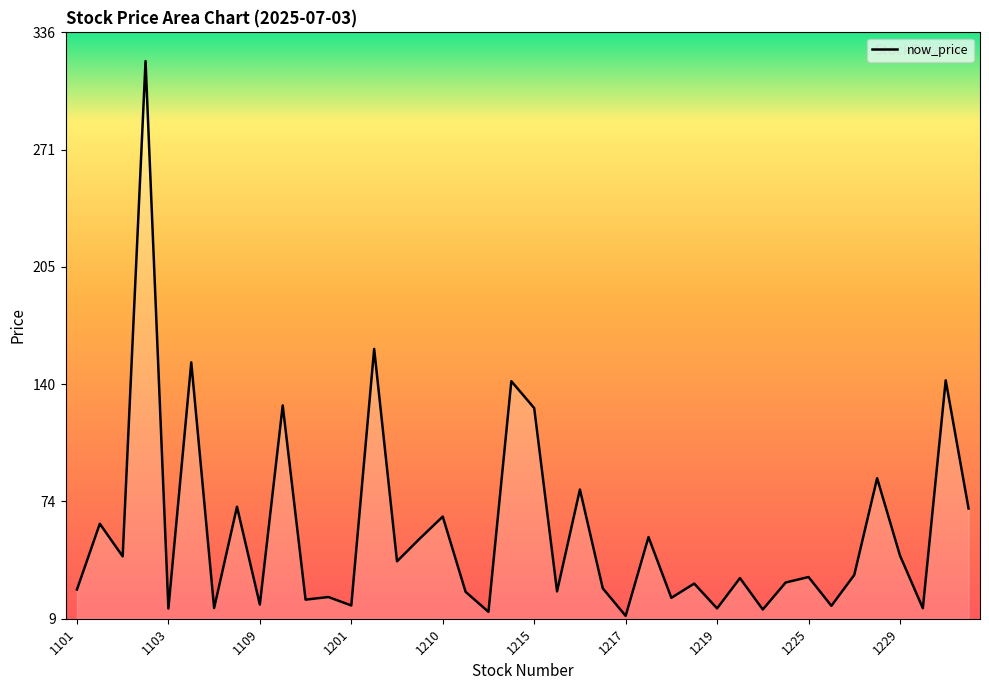

What is the sum of all values?

2309.0